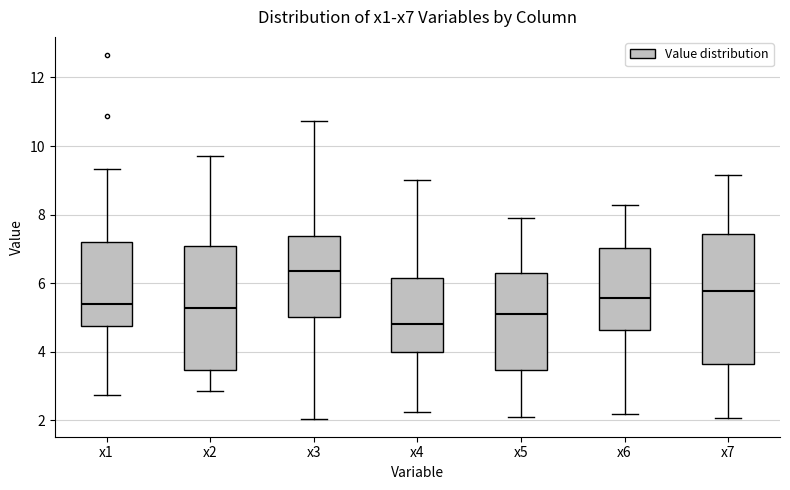

Where is the upper edge of the box for x6 on the y-axis? The values are not printed on the chart, so give them approximately, as read against the axis.

7.0